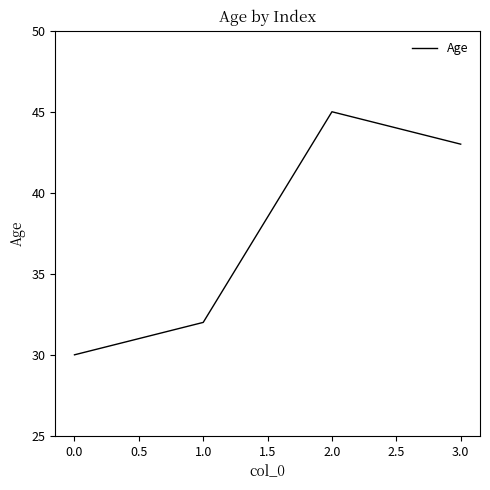

Which has a higher value, 2.0 or 0.0?

2.0